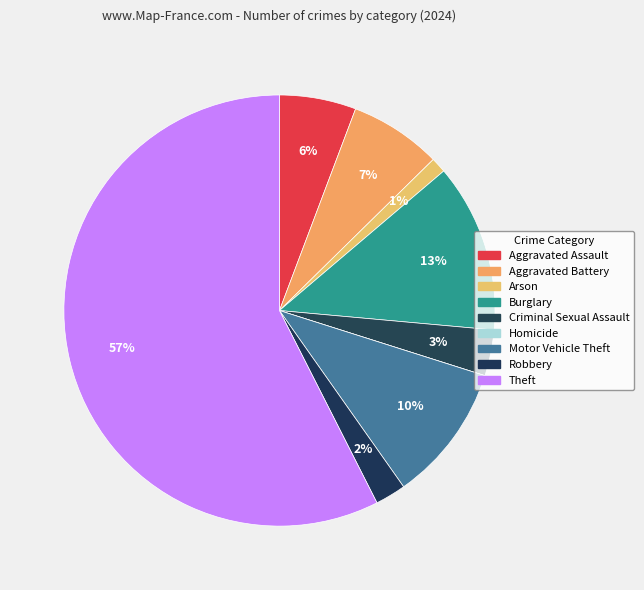

How many segments does this pie chart have?

9